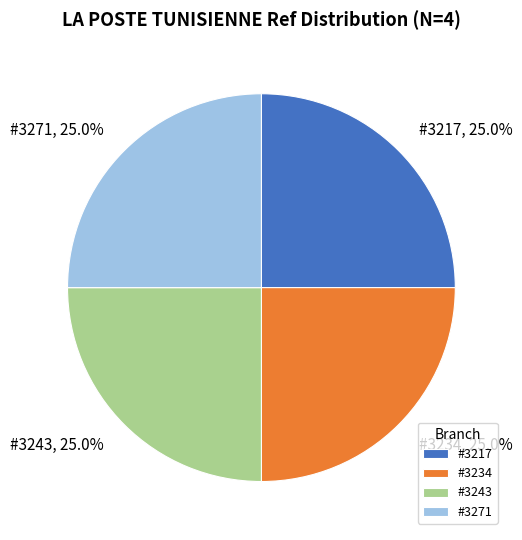

What percentage do #3234 and #3271 together represent?

50.0%